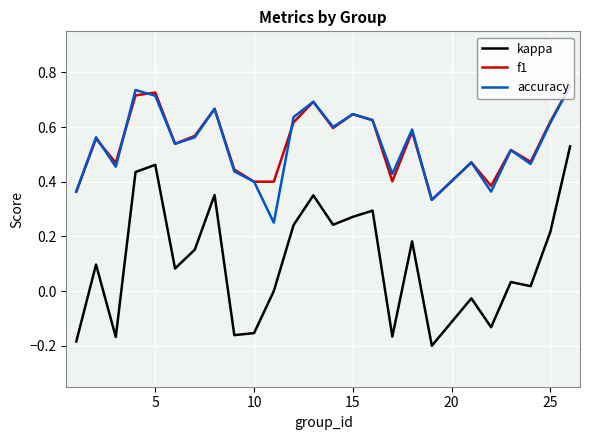

True or false: kappa and accuracy cross at least once.

False